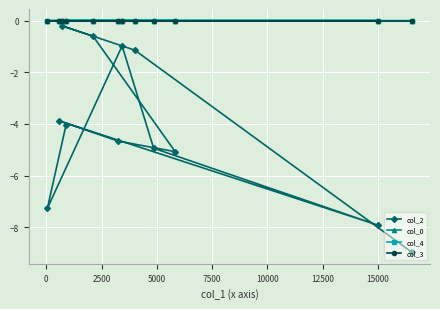

What is the minimum value shown in the chart?

-9.0